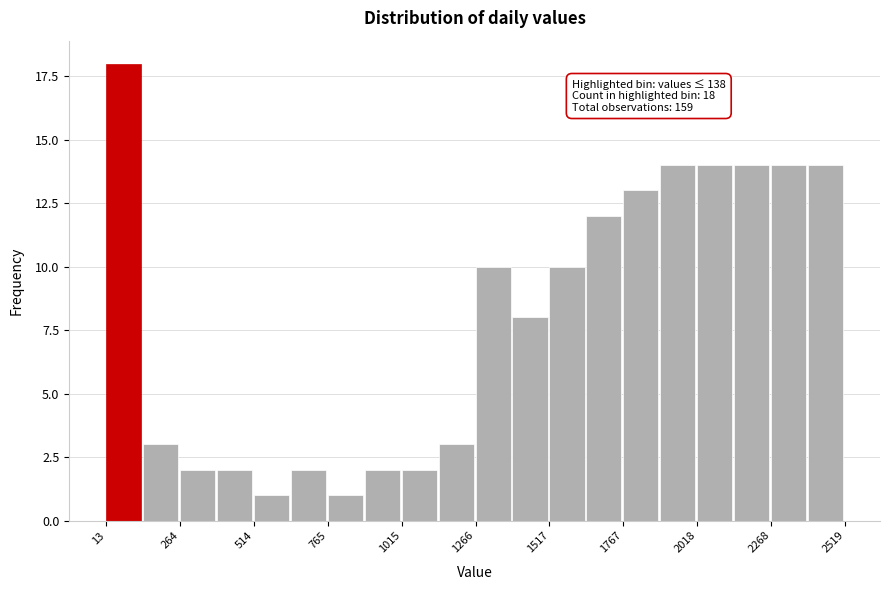

Read against the x-axis, roughly where is the centre of the tallest bar?

50